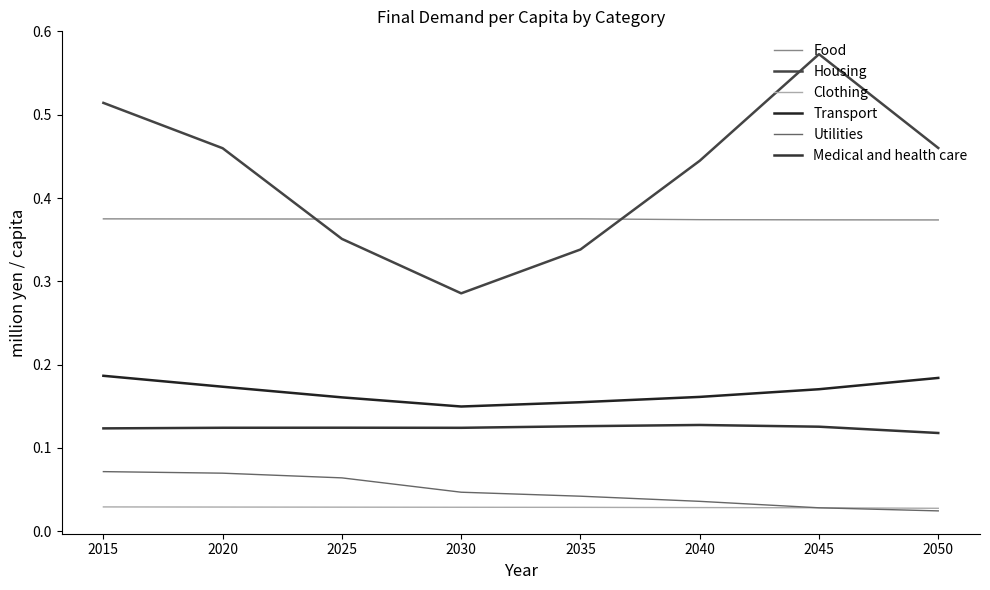

How many lines are shown in the chart?

6